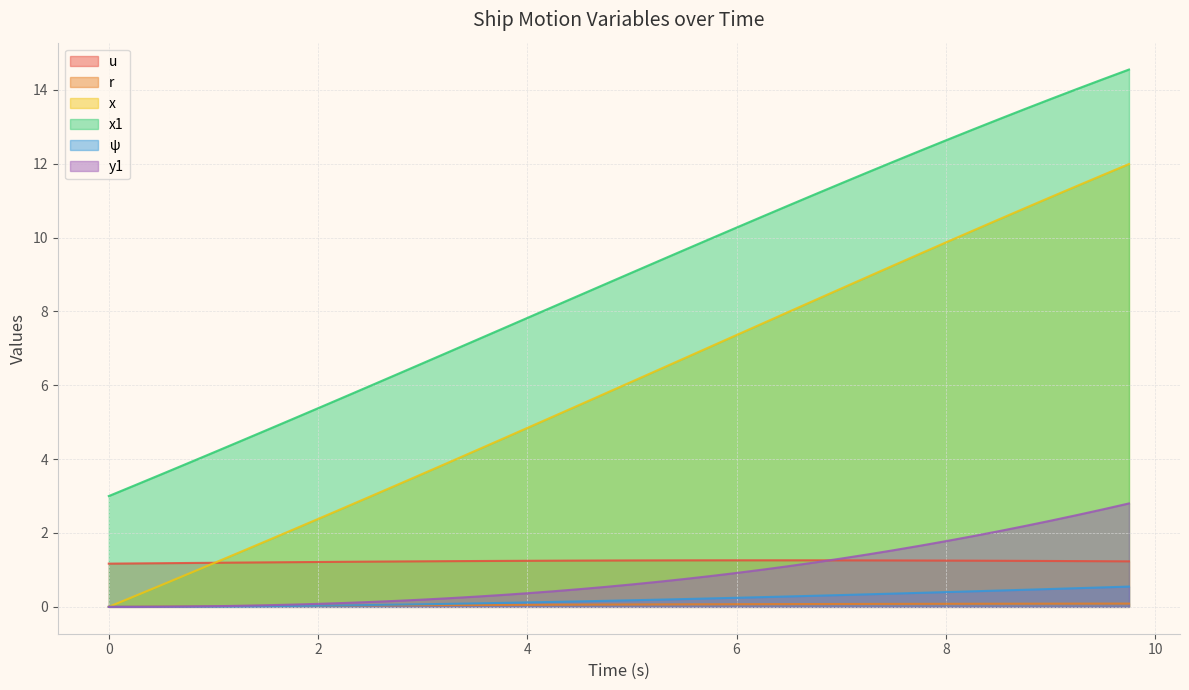

Which series has the largest range (max minus min)?

x